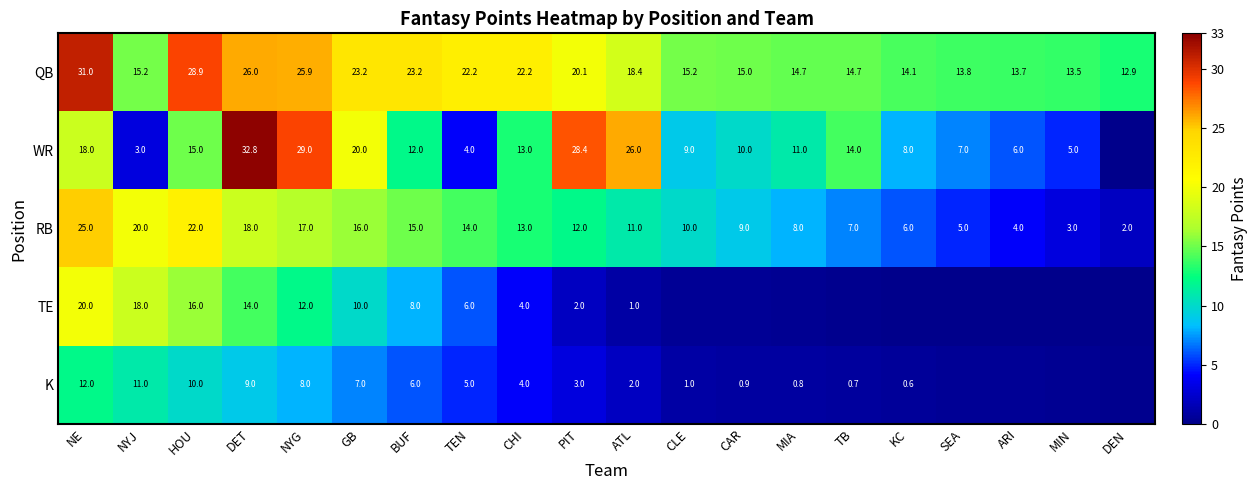

At PIT, list the series in order from largest to smallest.

WR, QB, RB, K, TE